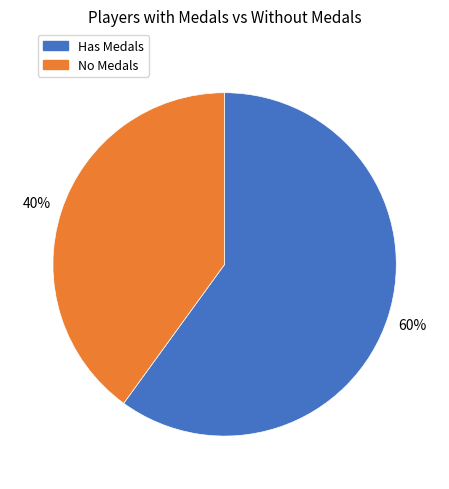

To the nearest percent, what is the difference between the largest and smallest slice percentages?

20%